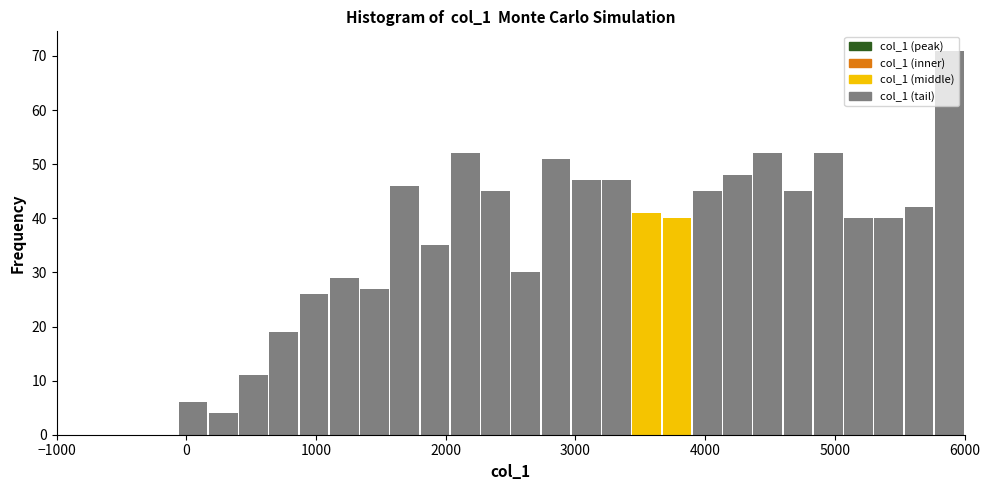

Around what value on the x-axis is the tallest bar? Give the approximate position of its centre, as read against the axis.

5900